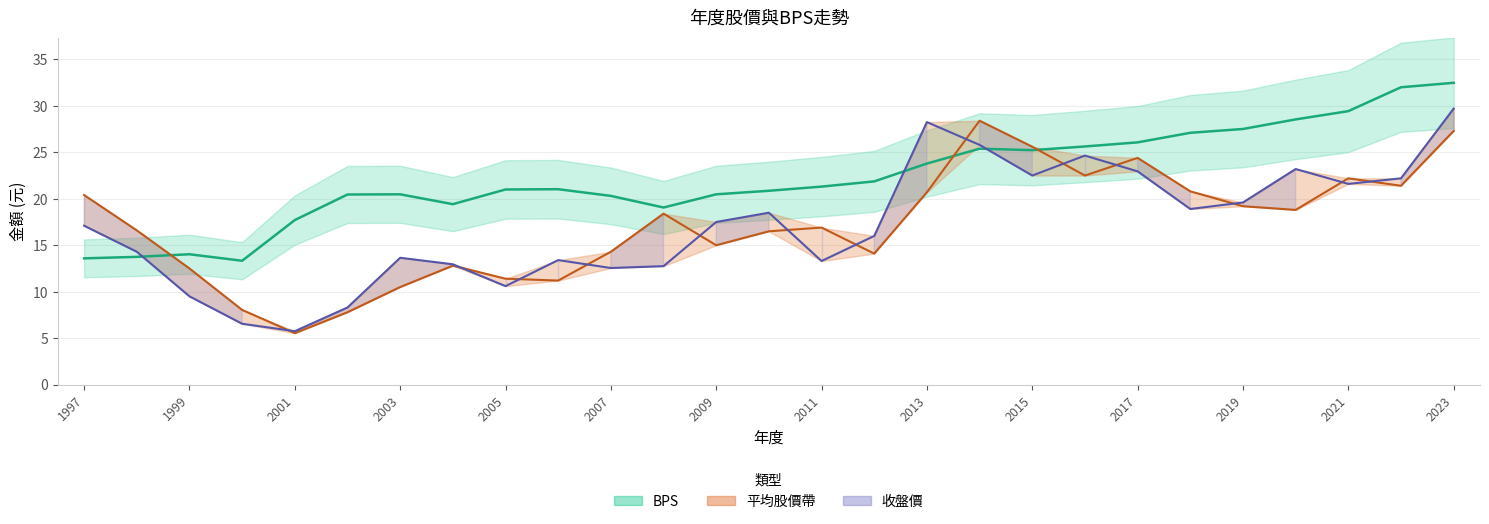

At which category does the chart reach its peak across all series?

2023